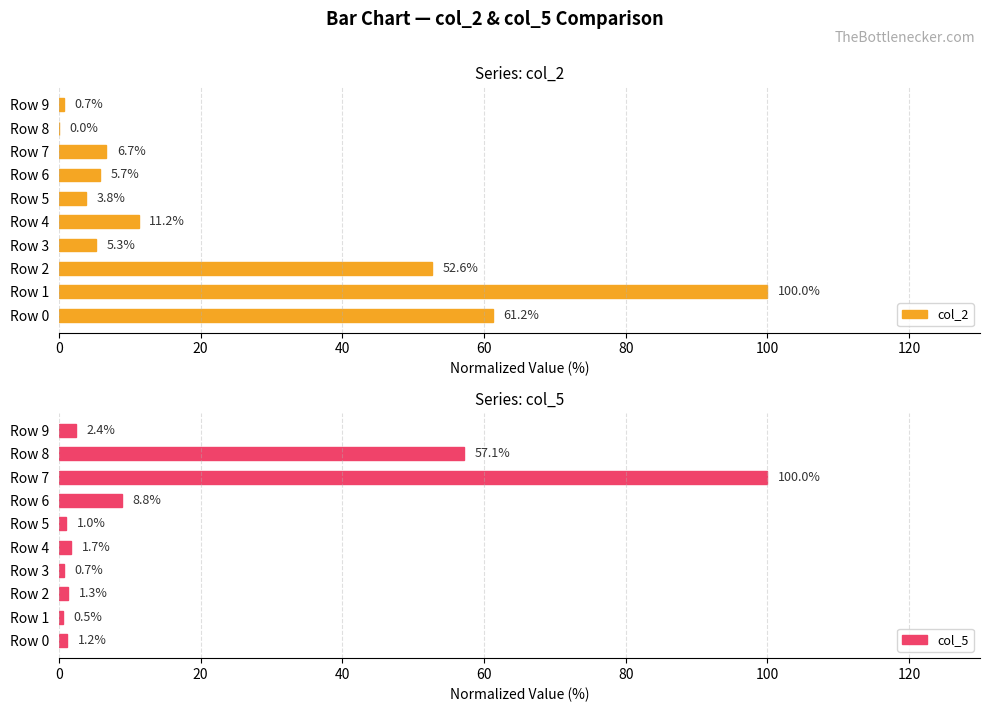

The value of col_2 at Row 2 is 52.6. True or false?

True